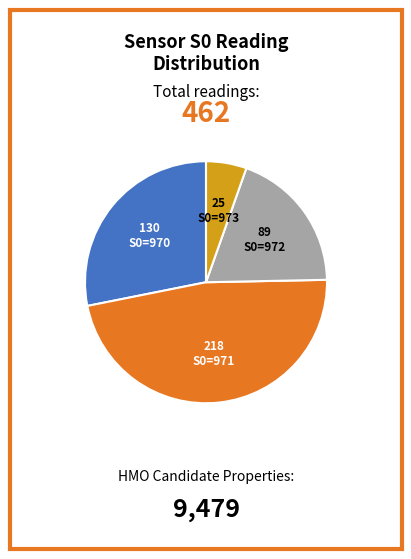

Which has a higher value, S0=971 or S0=973?

S0=971